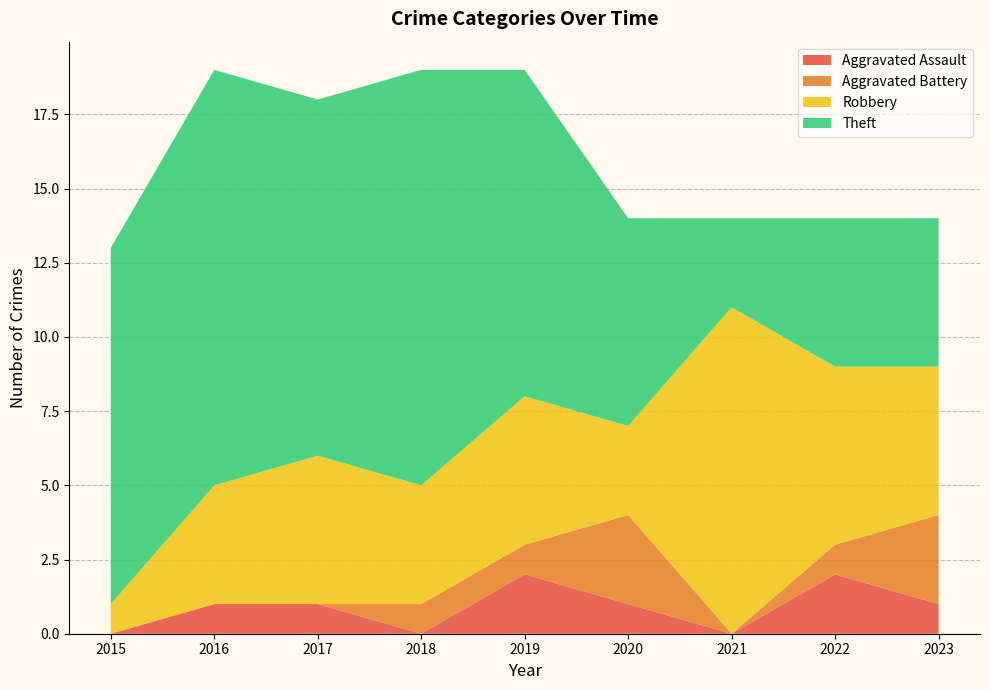

Reading left to right, transcribe all the data shown in this chart.

Aggravated Assault: 0	1	1	0	2	1	0	2	1
Aggravated Battery: 0	0	0	1	1	3	0	1	3
Robbery: 1	4	5	4	5	3	11	6	5
Theft: 12	14	12	14	11	7	3	5	5